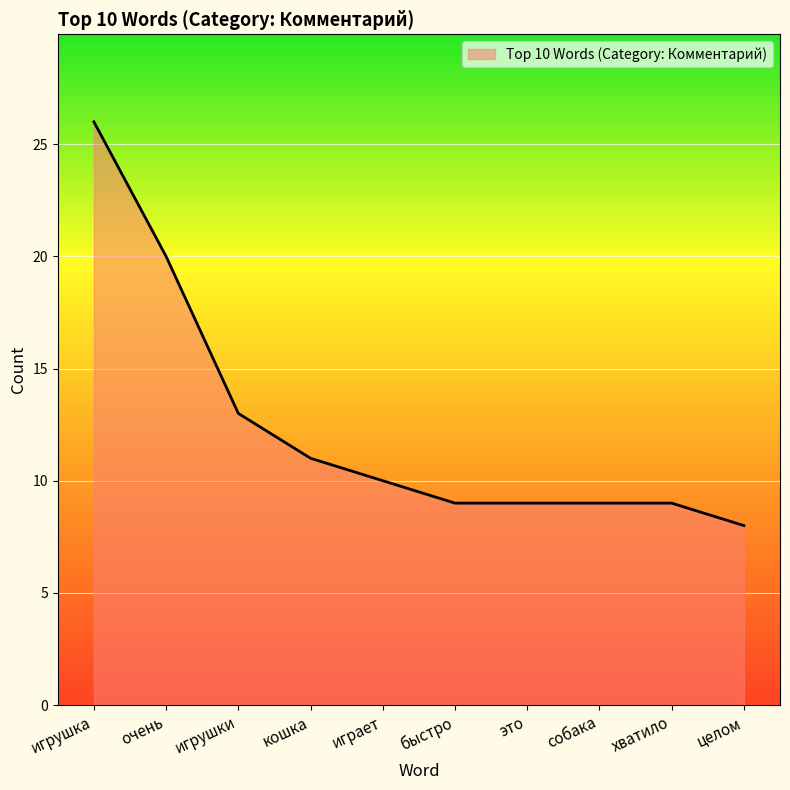

What position from the right is хватило?

2